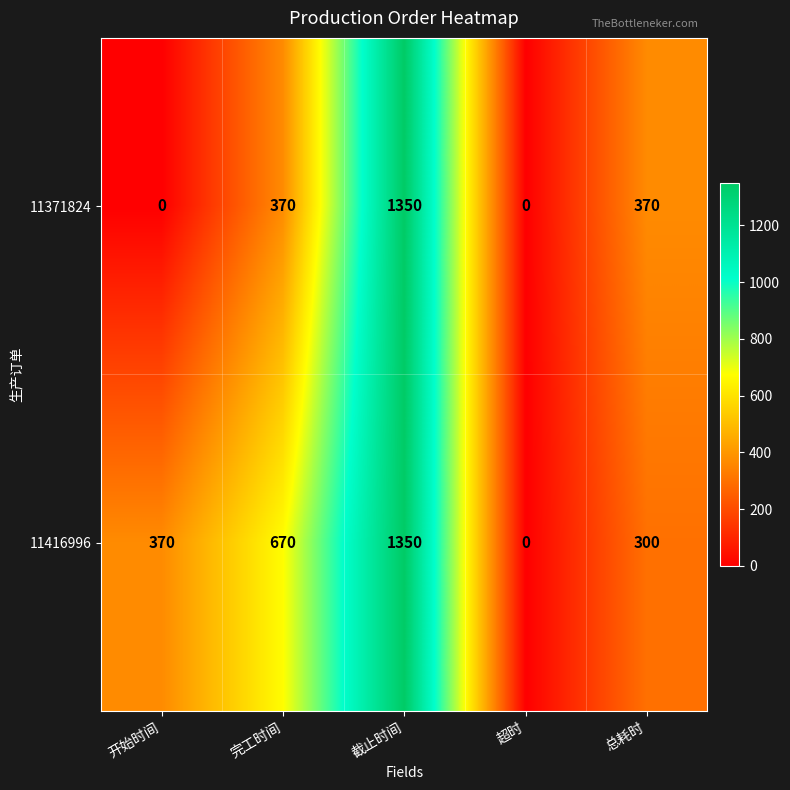

Read the 11371824 value at 总耗时.

370